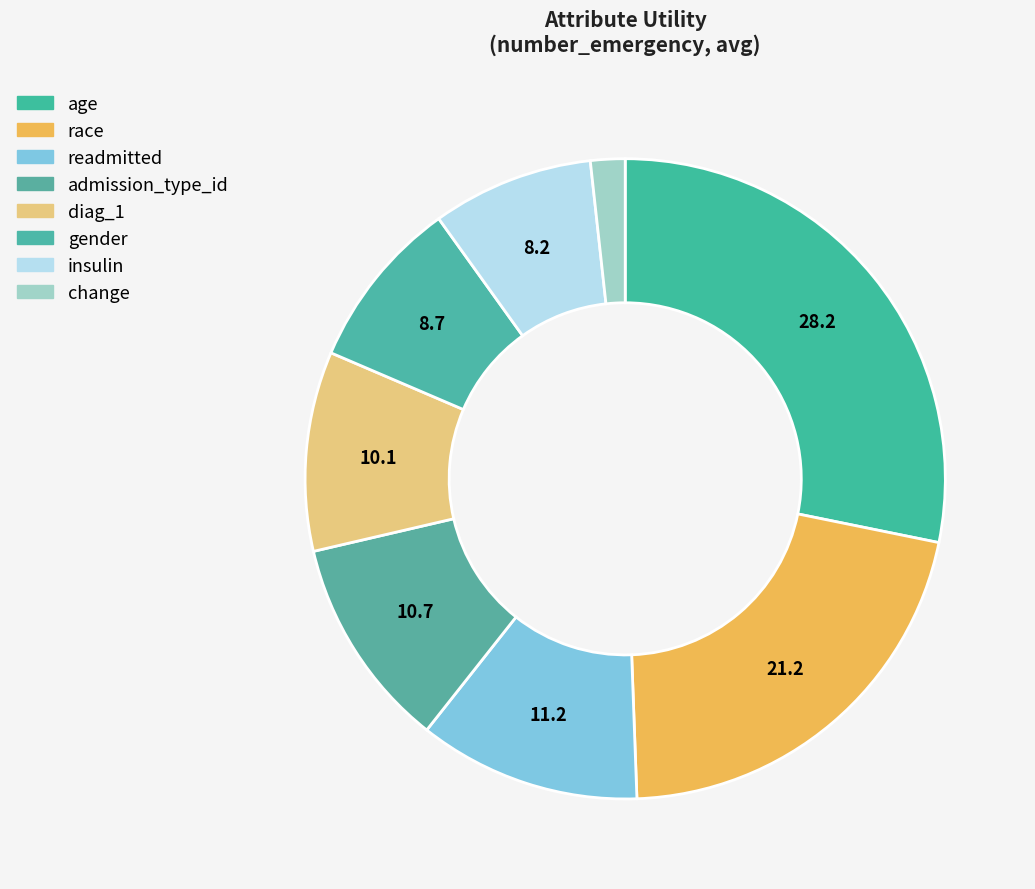

How many segments does this pie chart have?

8